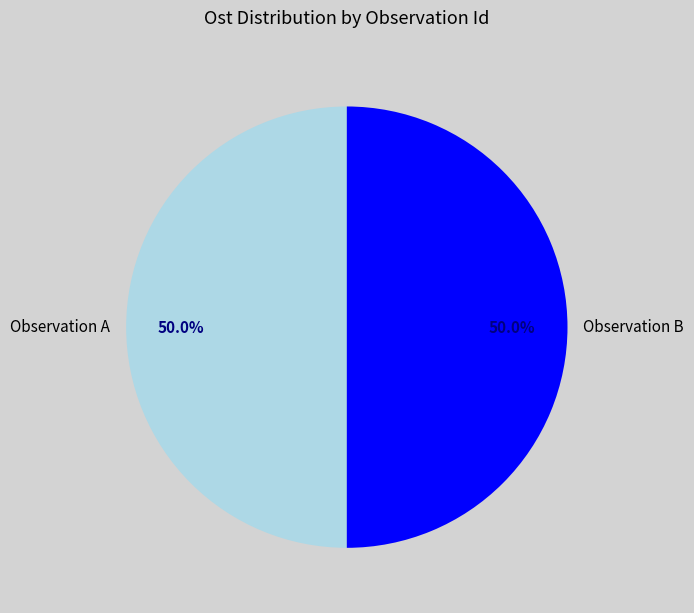

What is the ratio of the value at Observation B to the value at Observation A?

1.0